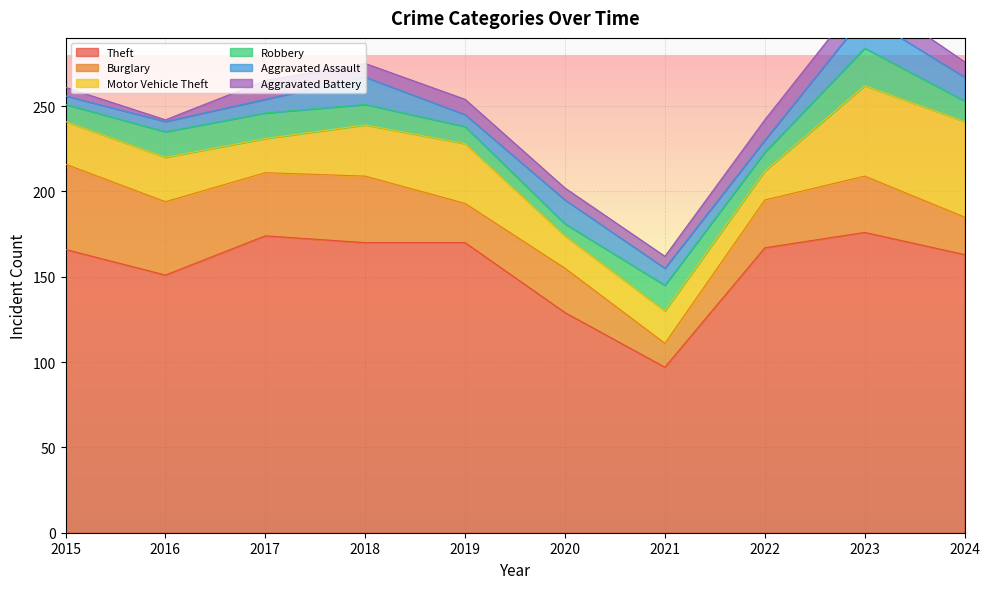

True or false: Aggravated Assault and Theft intersect in this chart.

False